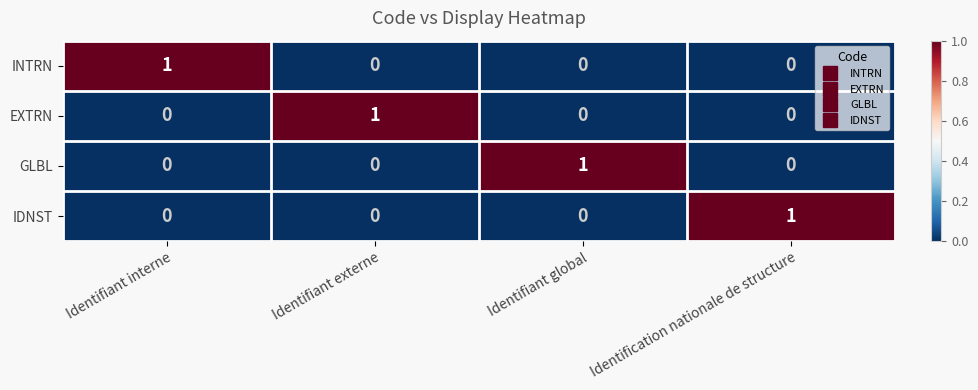

How many IDNST values are between 0 and 1?

4